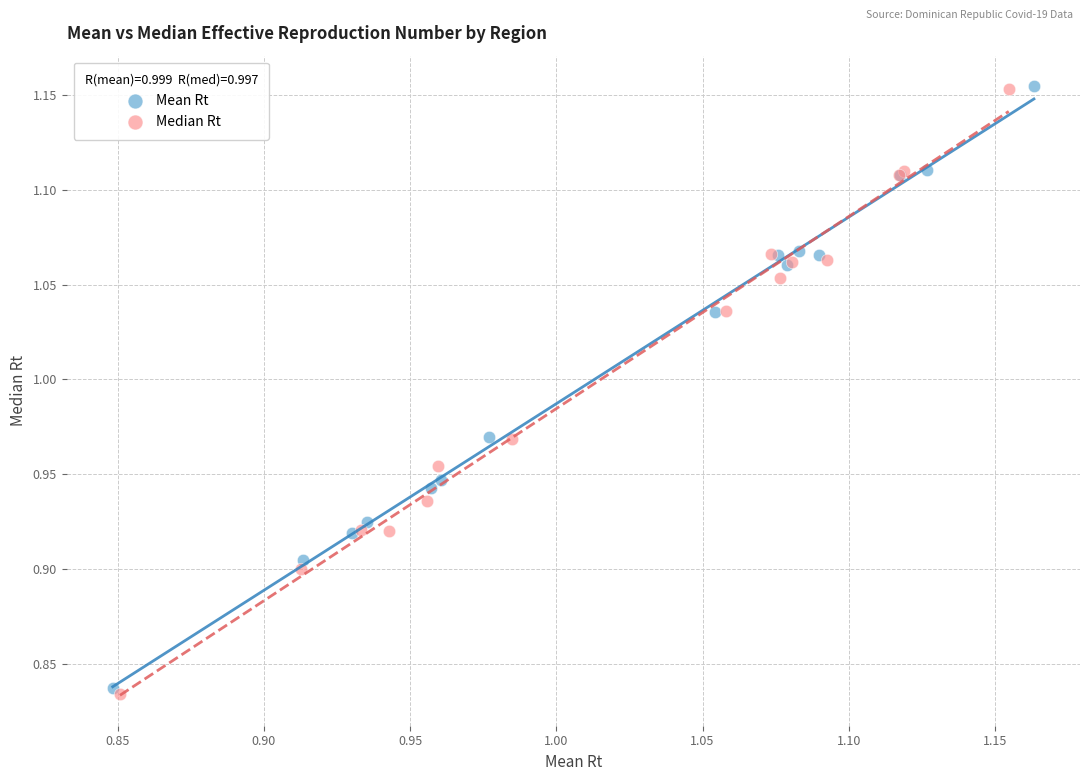

Which series has the largest Y range (max minus min)?

Median Rt